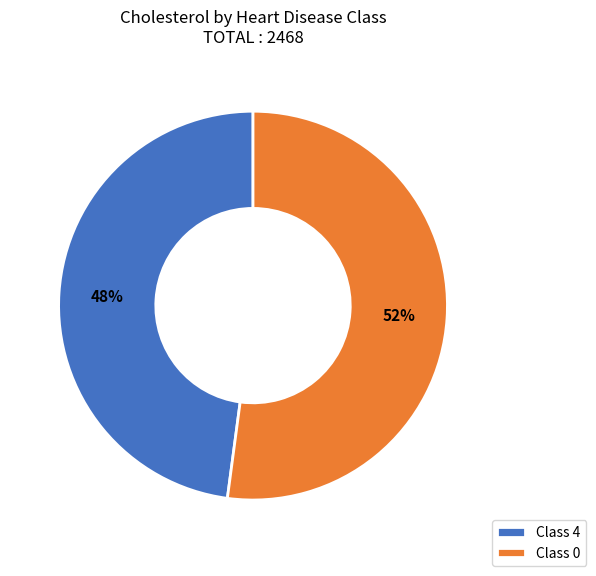

To the nearest percent, what is the difference between the largest and smallest slice percentages?

4%